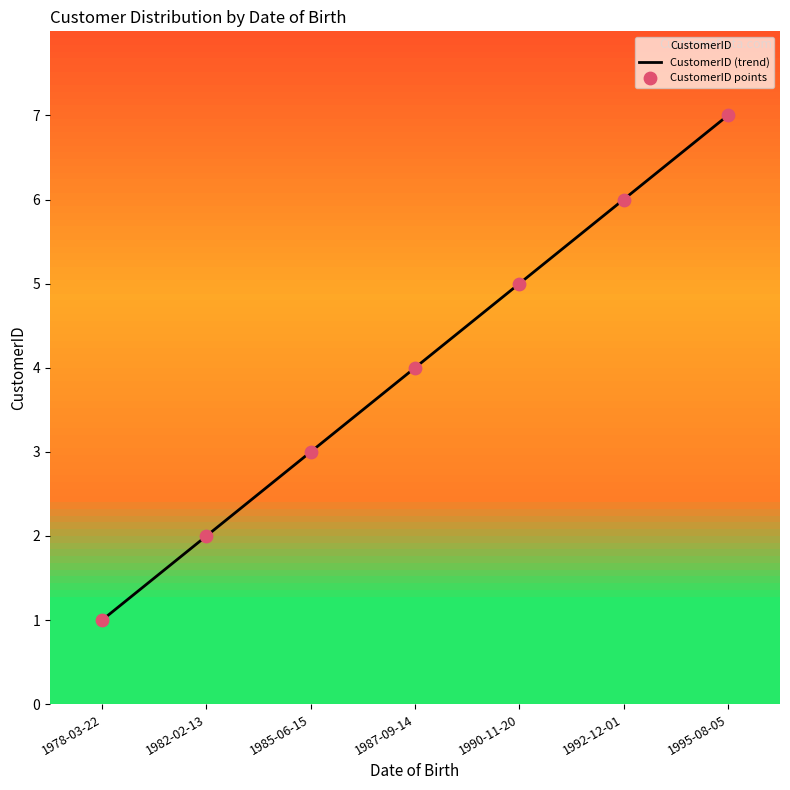

What is the total value across all series at 1978-03-22?

2